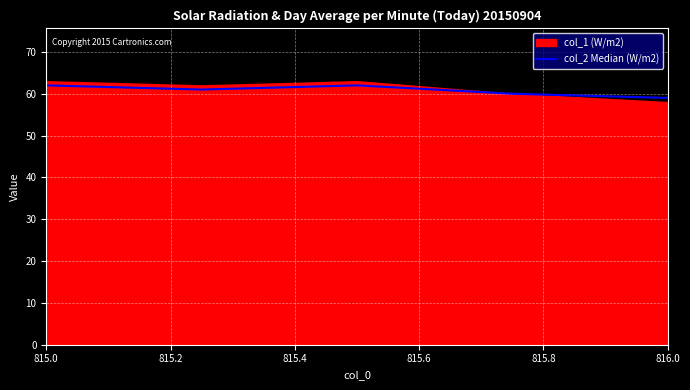

True or false: the data has more than 0 interior local peaks.

True